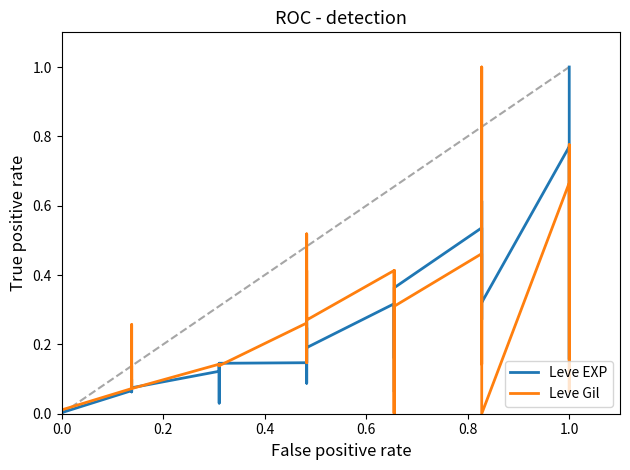

What are all the series names shown in the legend?

Leve EXP, Leve Gil